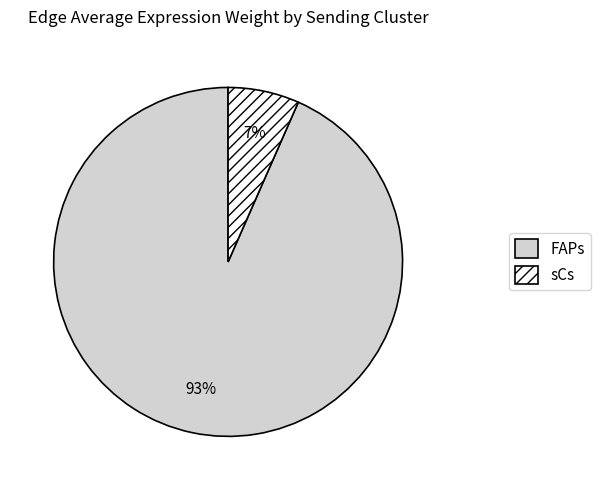

To the nearest percent, what is the combined percentage of FAPs and sCs?

100%